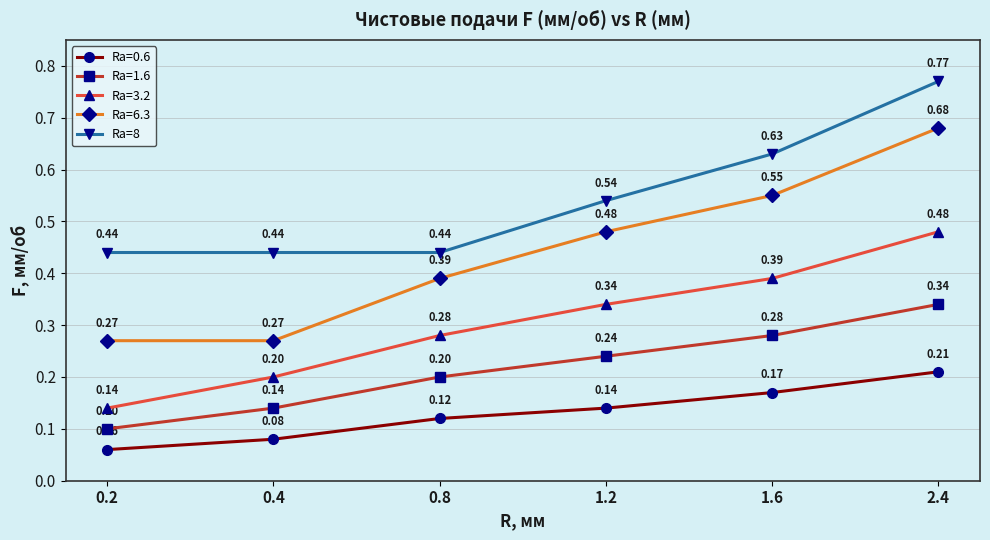

True or false: Ra=8 has more than 2 points higher than both neighbors.

False